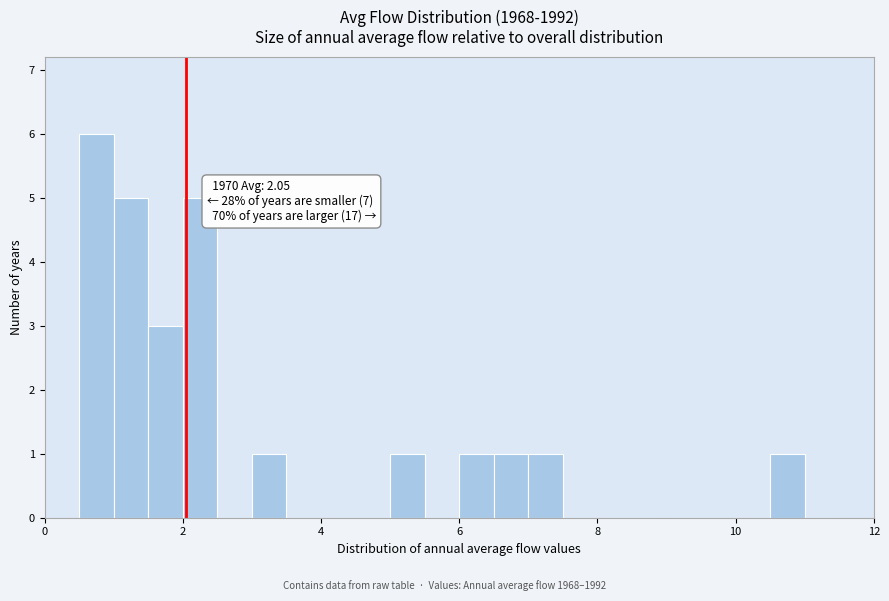

Around what value on the x-axis is the tallest bar? Give the approximate position of its centre, as read against the axis.

0.8